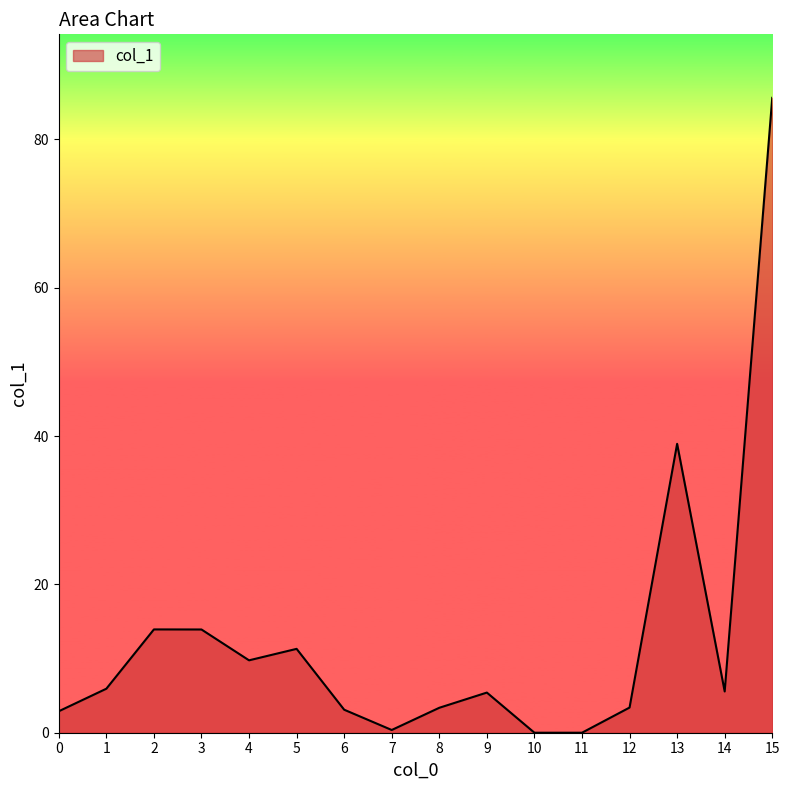

What is the difference between the maximum and minimum values?

85.6